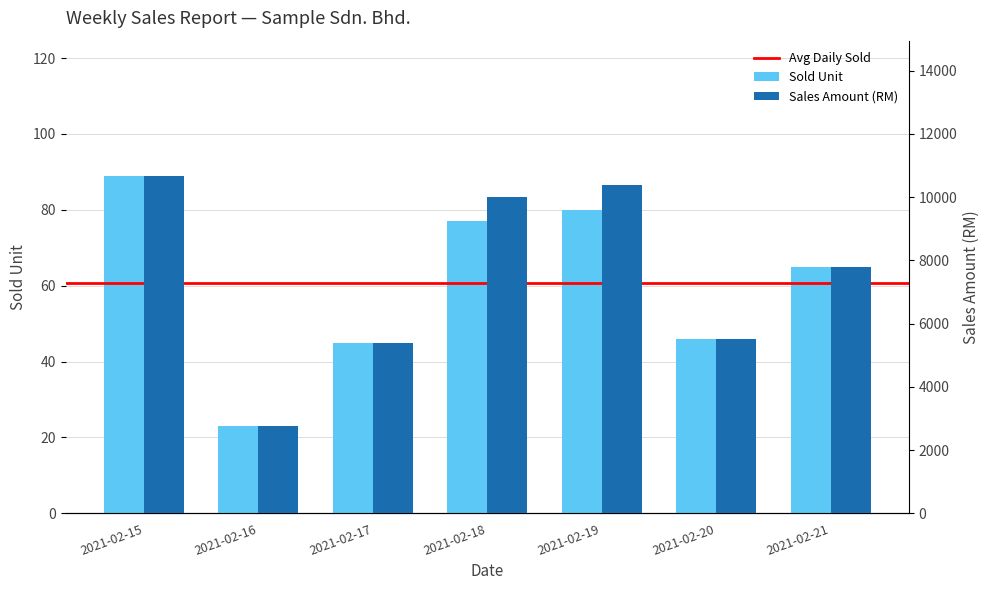

Between 2021-02-17 and 2021-02-21, which series saw the biggest shift?

Sales Amount